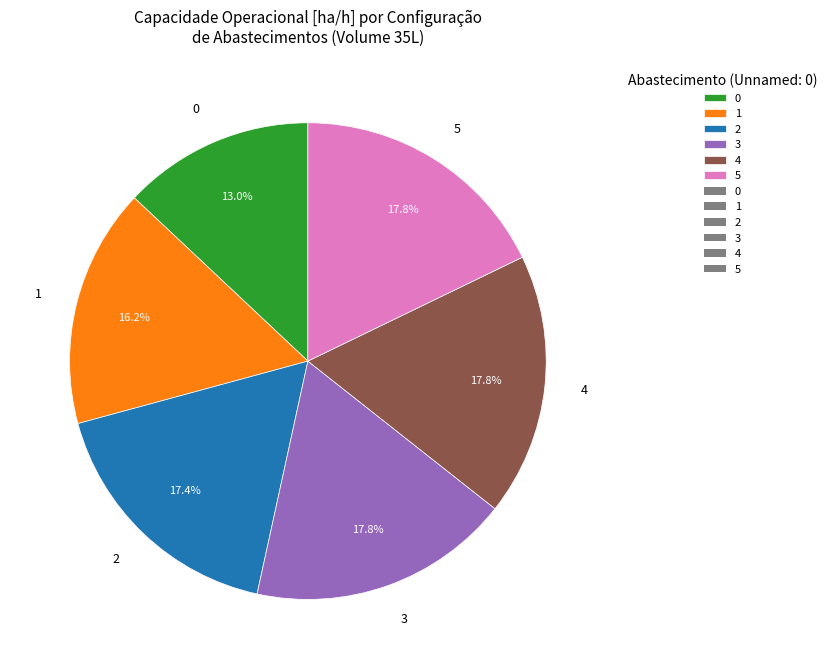

True or false: 0 accounts for 13% of the total.

True